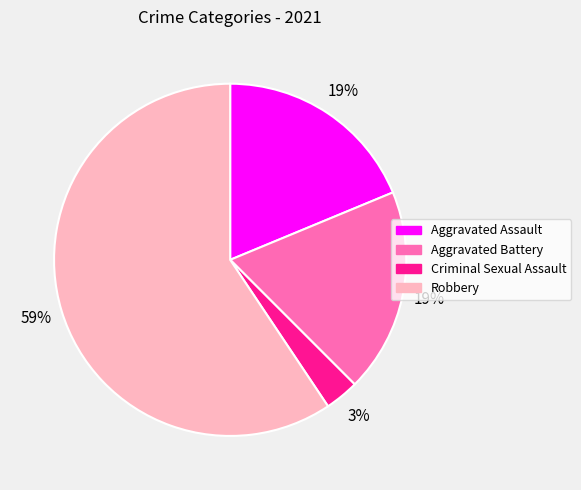

What percentage is the Aggravated Battery slice, to the nearest percent?

19%